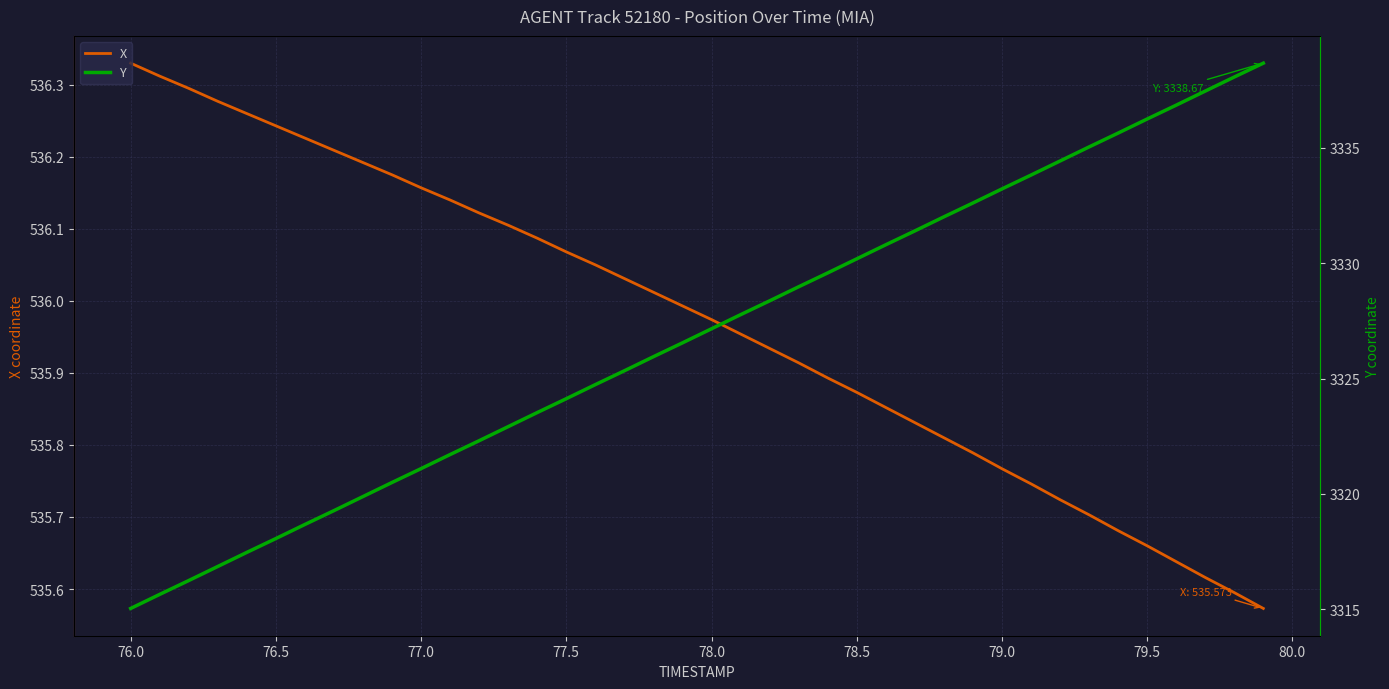

What is the difference between the maximum and minimum values in the Y series?

23.6